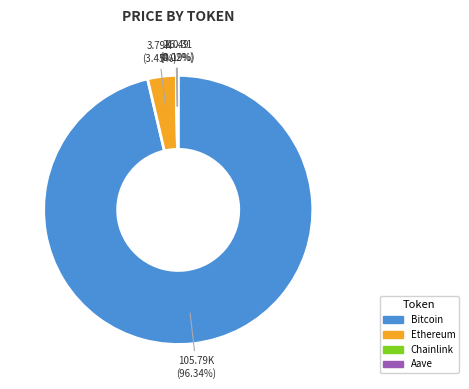

Which slice is the largest?

Bitcoin